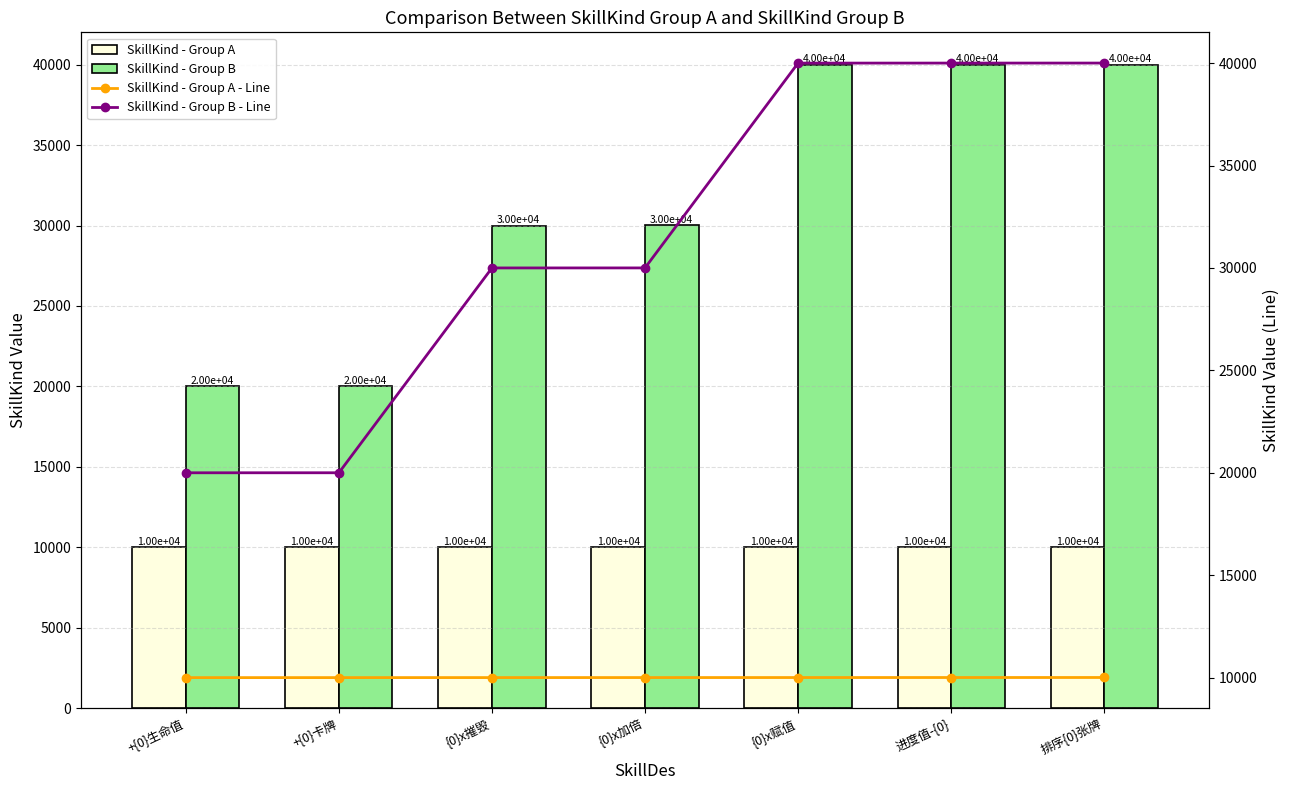

What is the difference between the maximum and minimum values in the SkillKind - Group A series?

6